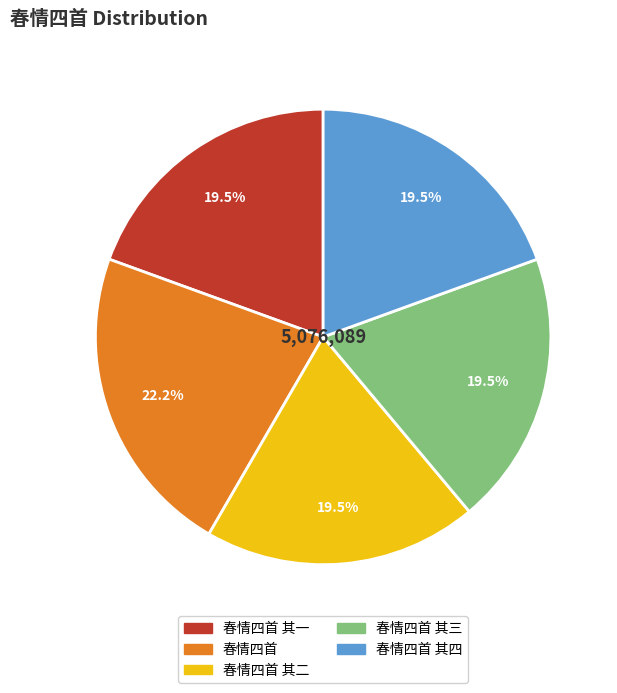

Count the number of slices in the pie.

5